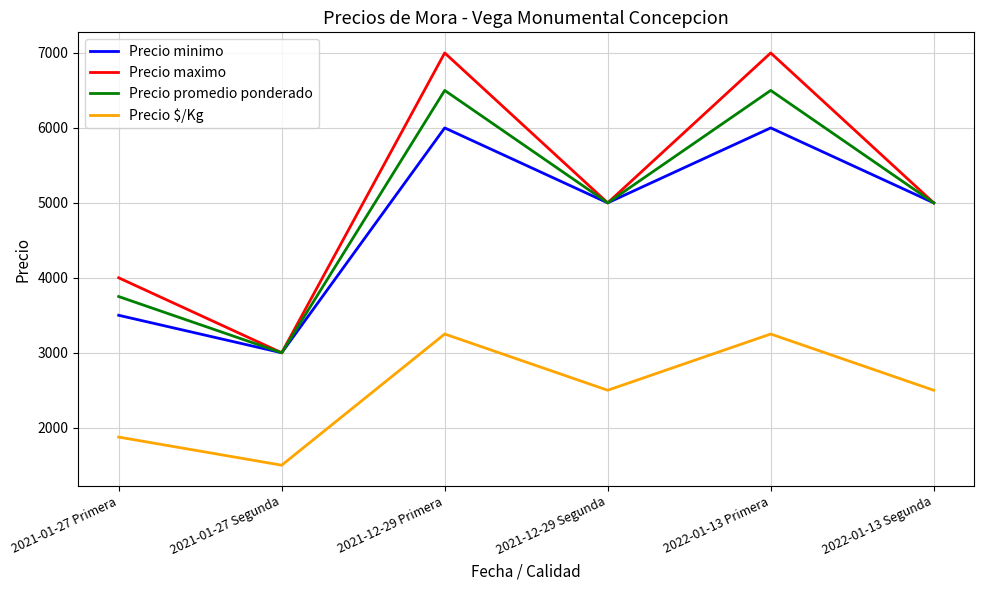

What is the sum of all Precio minimo values?

28500